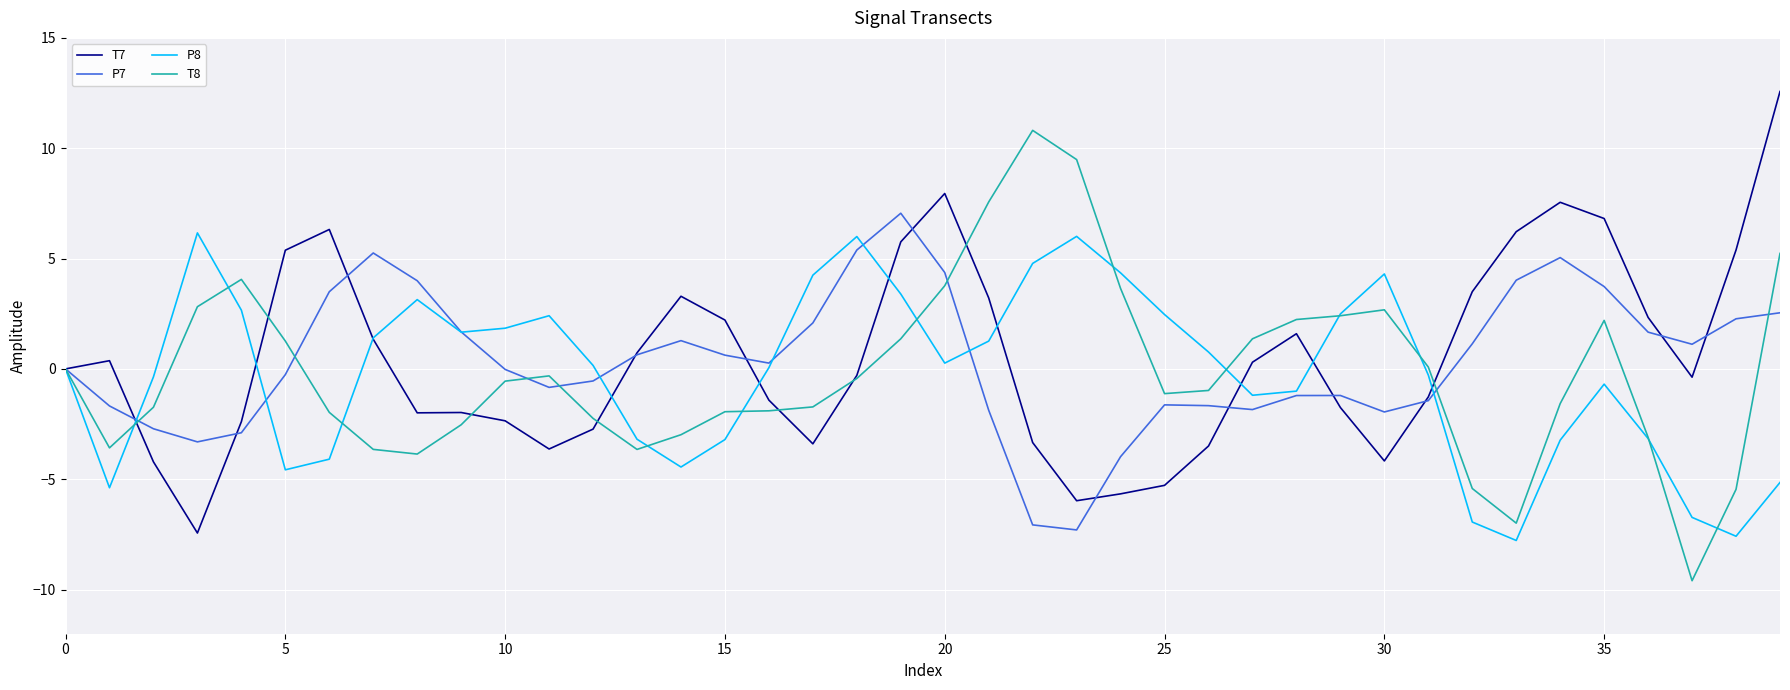

What is the greatest value displayed?

12.6